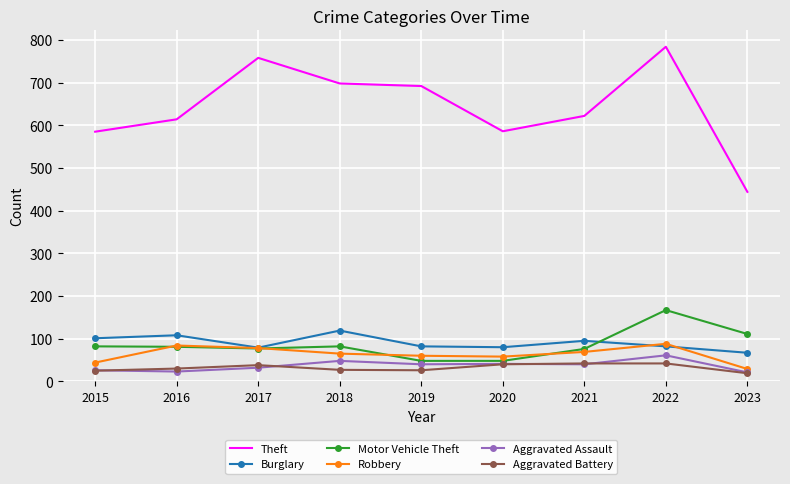

Which label corresponds to the largest value in the chart?

2022